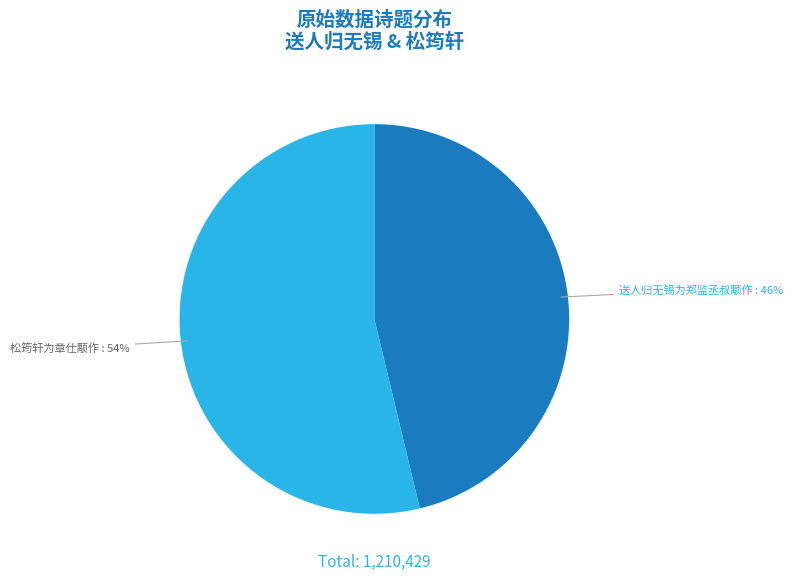

To the nearest percent, what portion does 送人归无锡为郑监丞叔颙作 represent?

46%